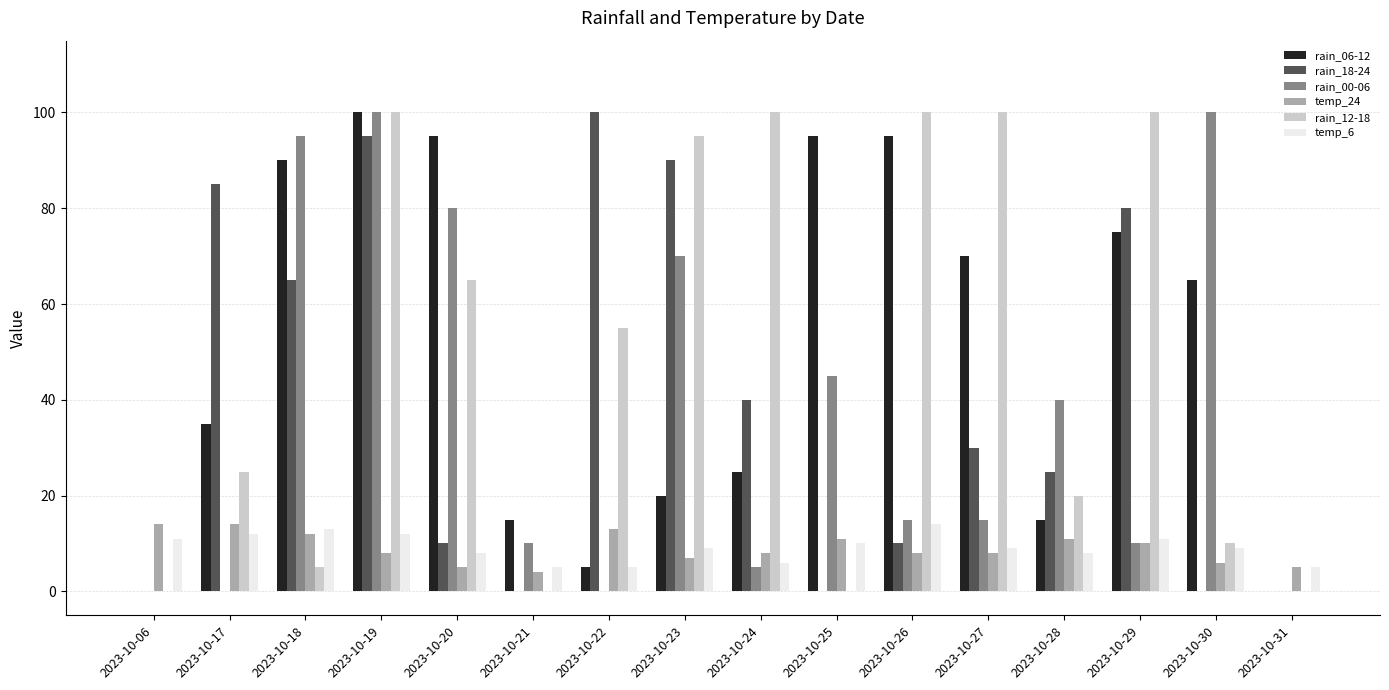

The value of rain_18-24 at 2023-10-20 is 10. True or false?

True